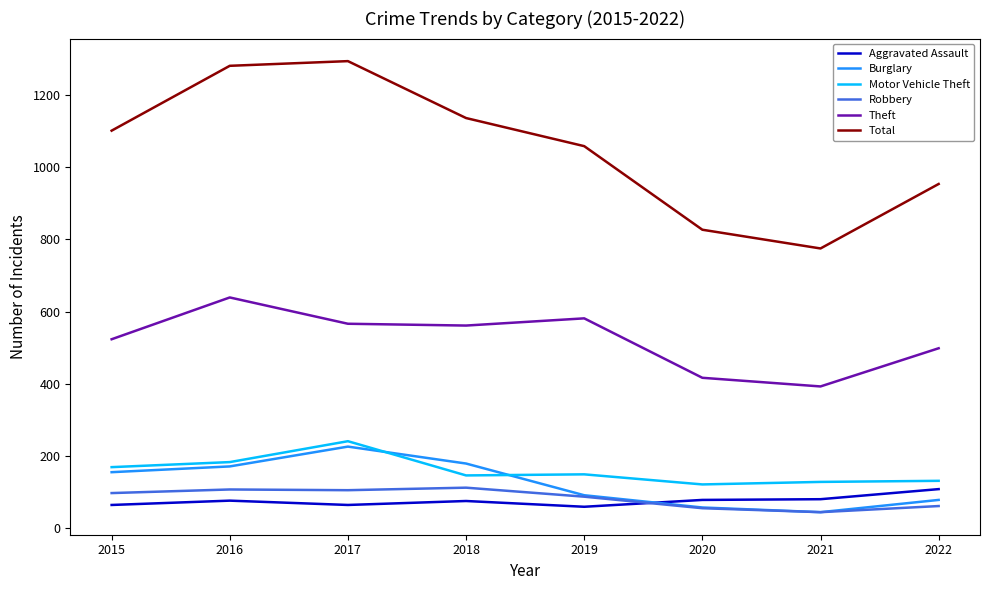

True or false: Burglary and Total cross at least once.

False